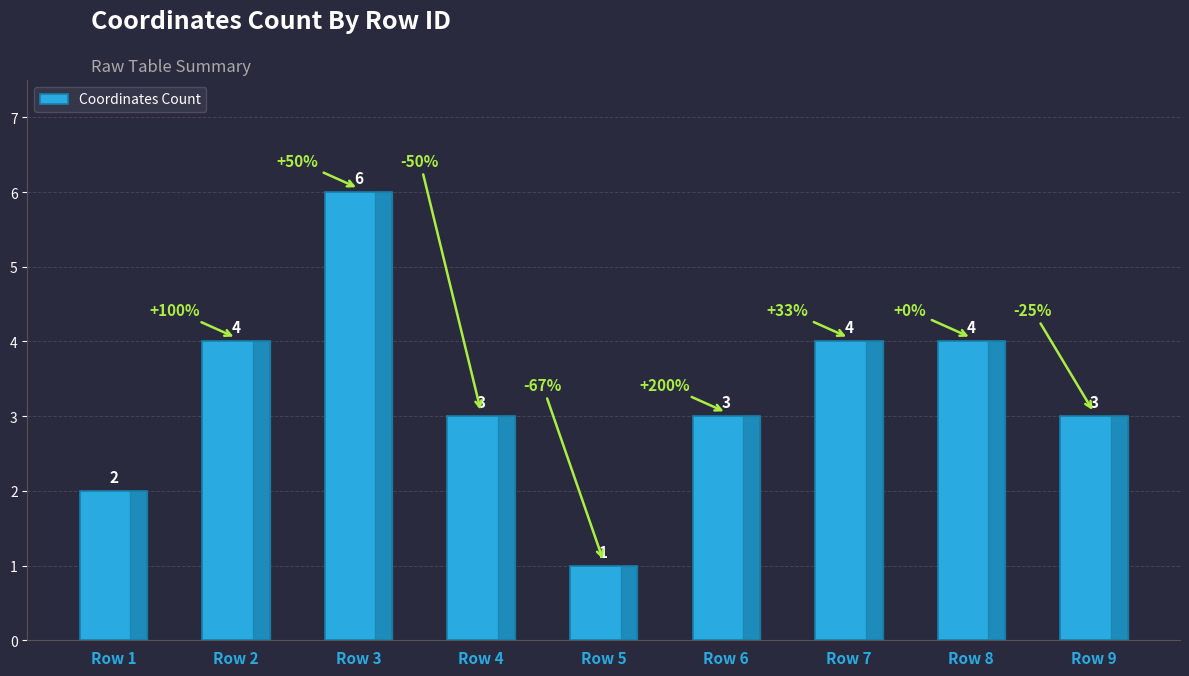

Is it true that the value at Row 4 is 3?

True